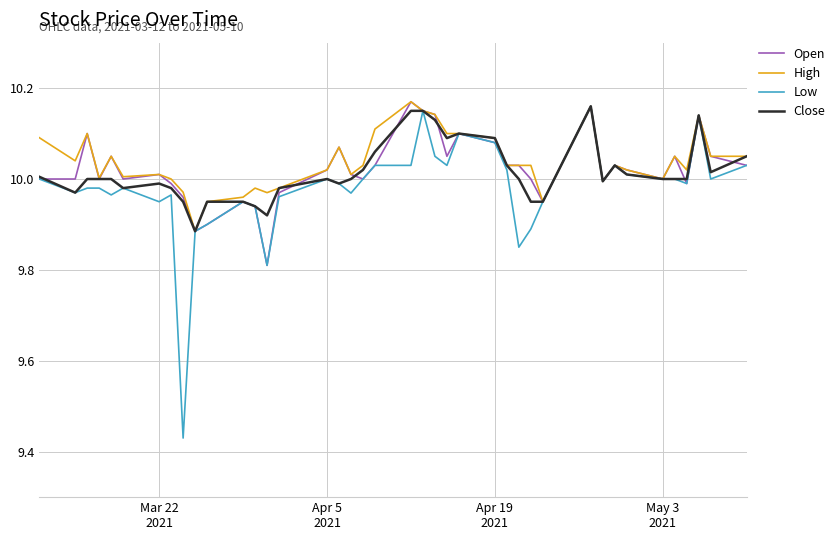

Which series has the largest range (max minus min)?

Low